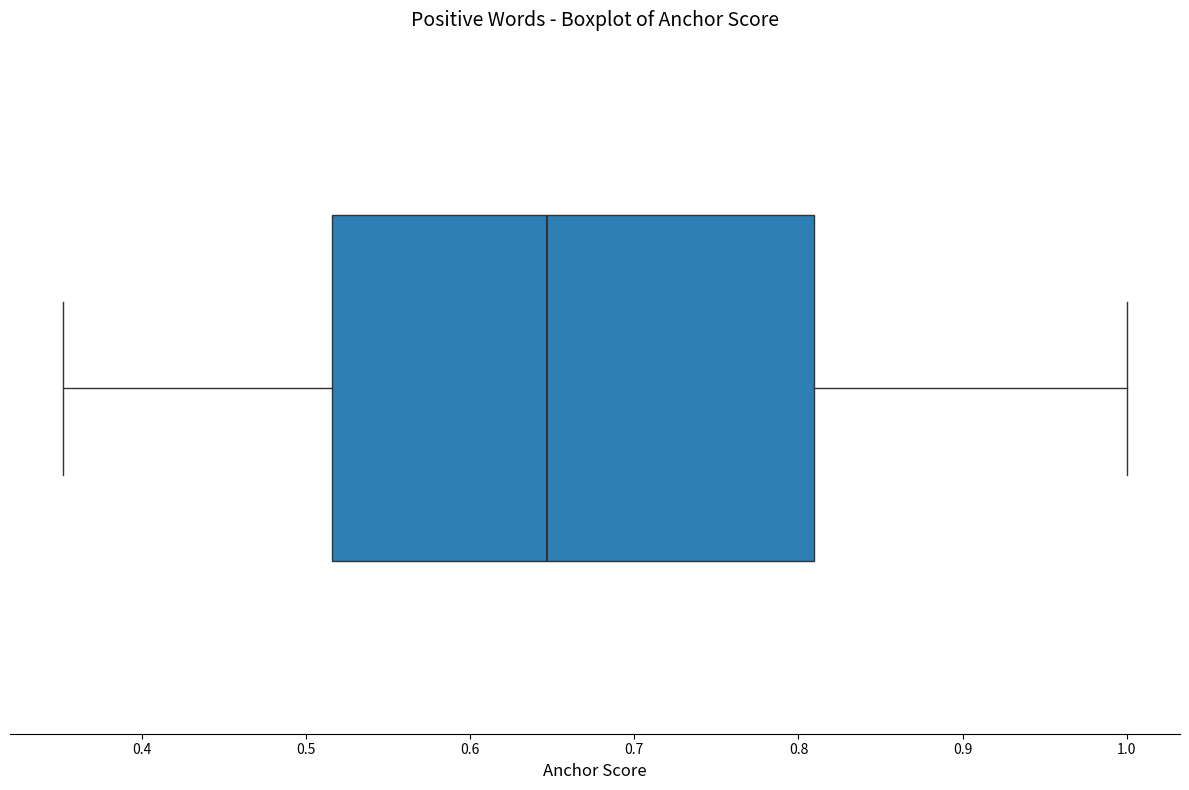

Read this box plot against the x-axis: the position of the median line, the range covered by the box, and the ends of both whiskers. The values are not printed on the chart, so give them approximately, as read against the axis.

median 0.65, box 0.52 to 0.81, whiskers 0.35 to 1.00